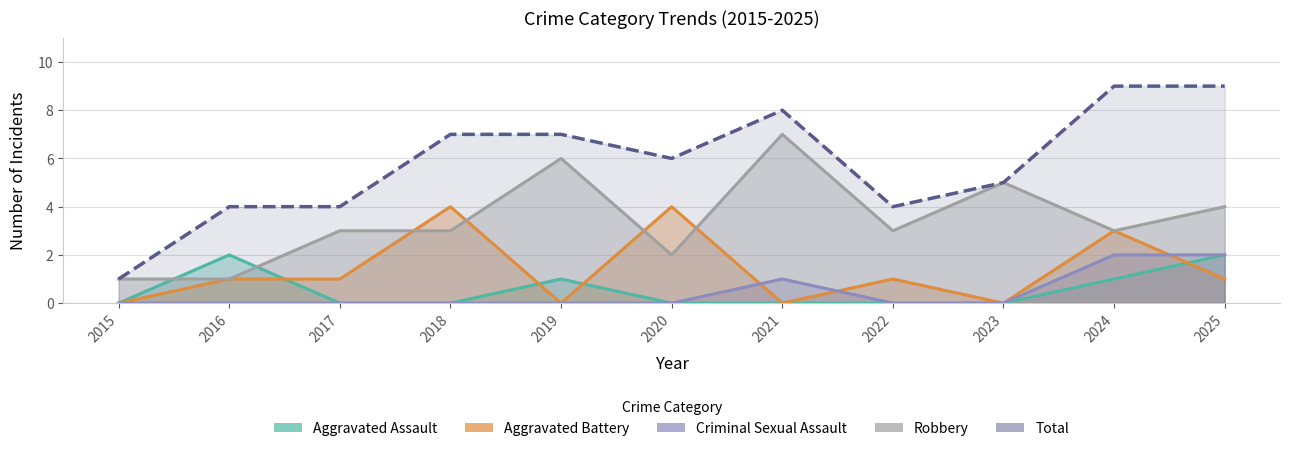

At how many categories does at least one series exceed 8?

2